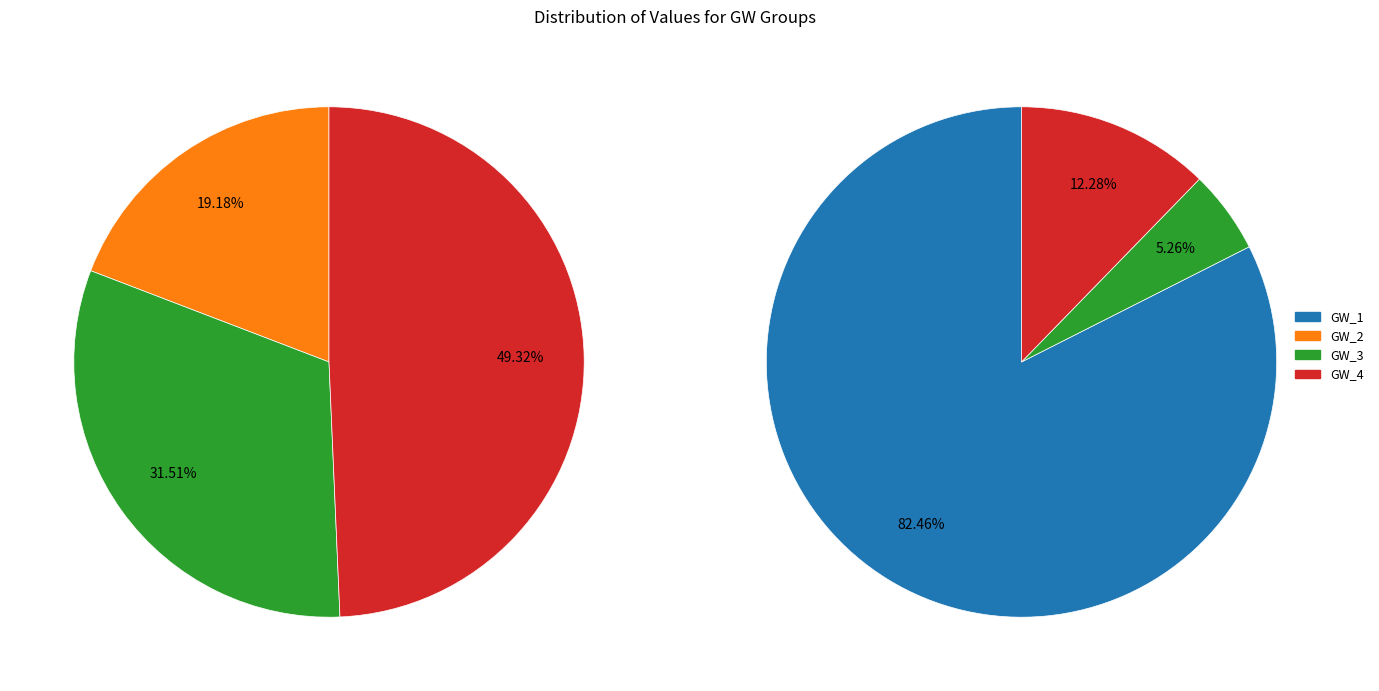

True or false: GW_1 accounts for 0% of the total.

True